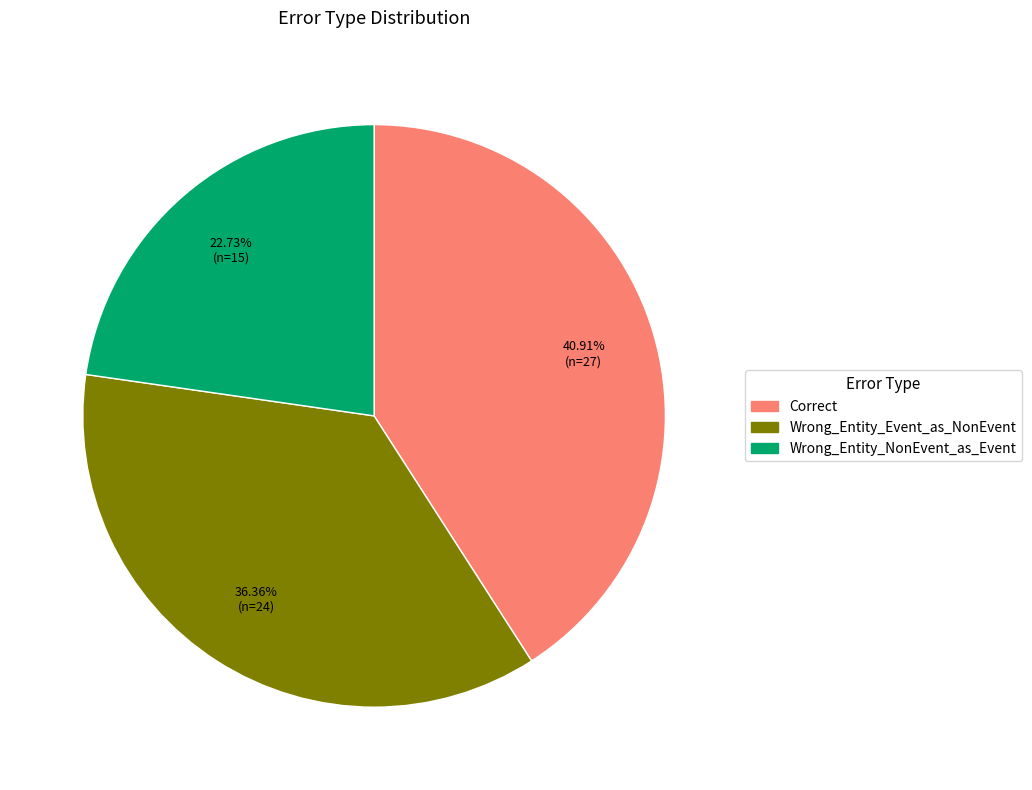

The Wrong_Entity_Event_as_NonEvent slice represents 36% of the pie. True or false?

True